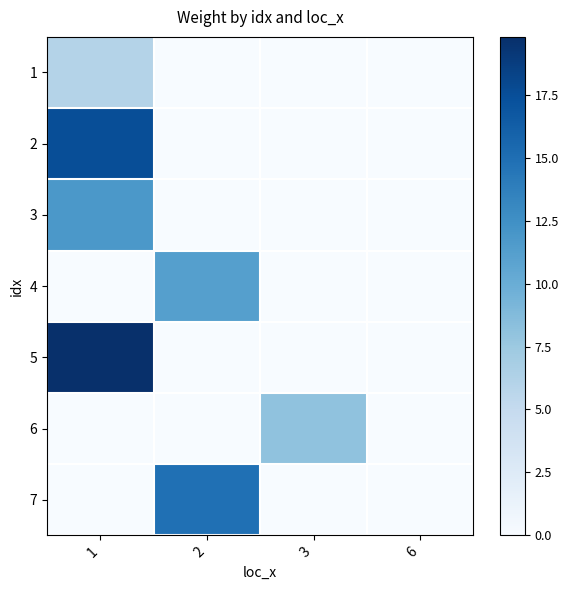

Reading left to right, extract all data points from this chart.

1: 1=6.1	2=0.0	3=0.0	6=0.0
2: 1=17.5	2=0.0	3=0.0	6=0.0
3: 1=11.8	2=0.0	3=0.0	6=0.0
4: 1=0.0	2=11.2	3=0.0	6=0.0
5: 1=19.8	2=0.0	3=0.0	6=0.0
6: 1=0.0	2=0.0	3=8.1	6=0.0
7: 1=0.0	2=14.9	3=0.0	6=0.0